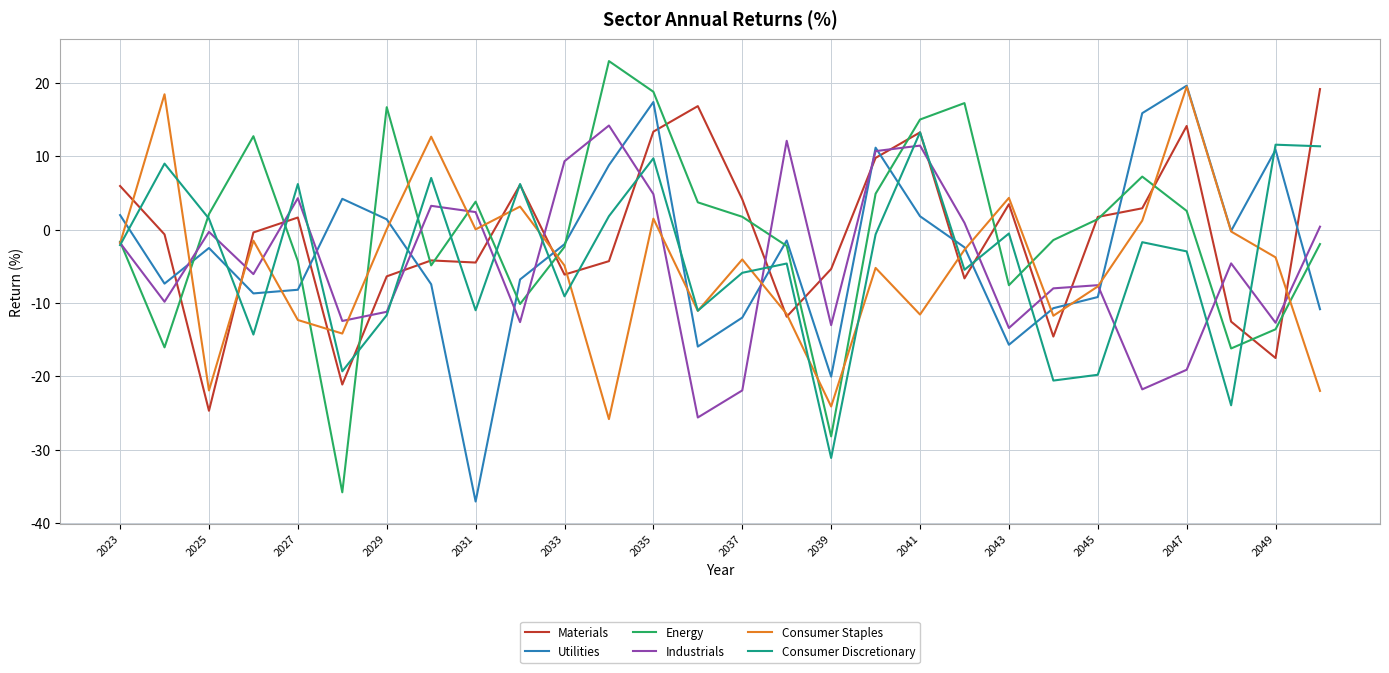

What is the greatest value displayed?

23.0